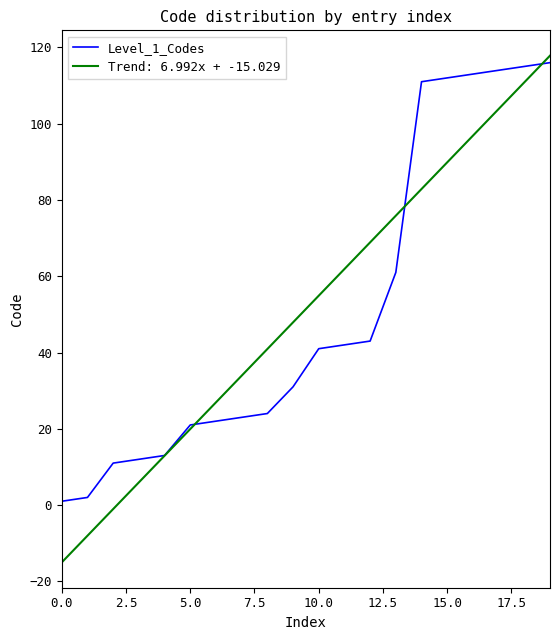

What is the highest value of the Trend: 6.992x + -15.029 series?

117.8